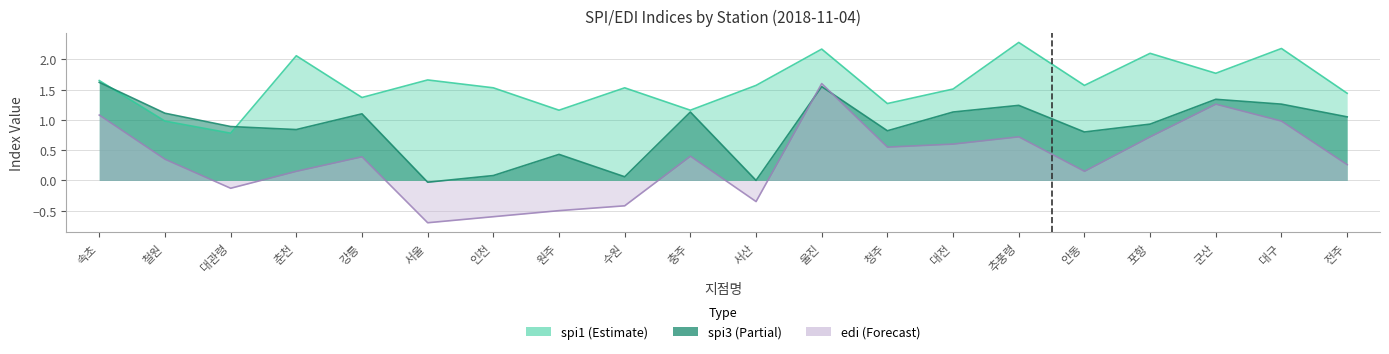

Count the number of data series in this chart.

3